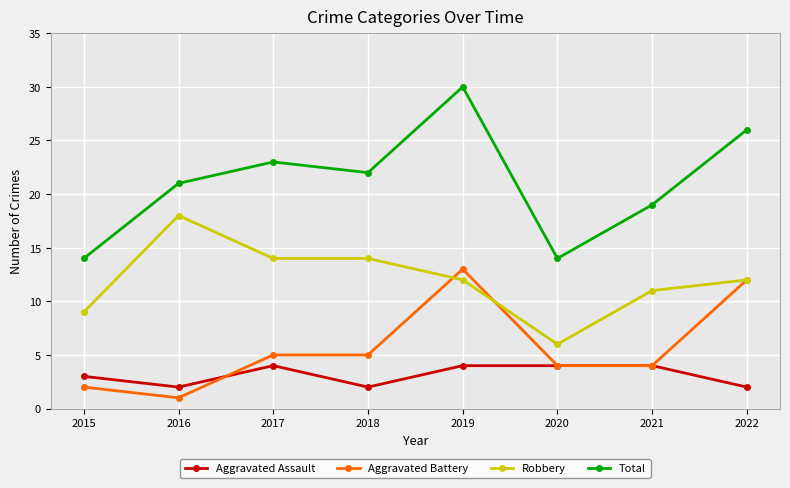

Read the Aggravated Assault value at 2020.

4